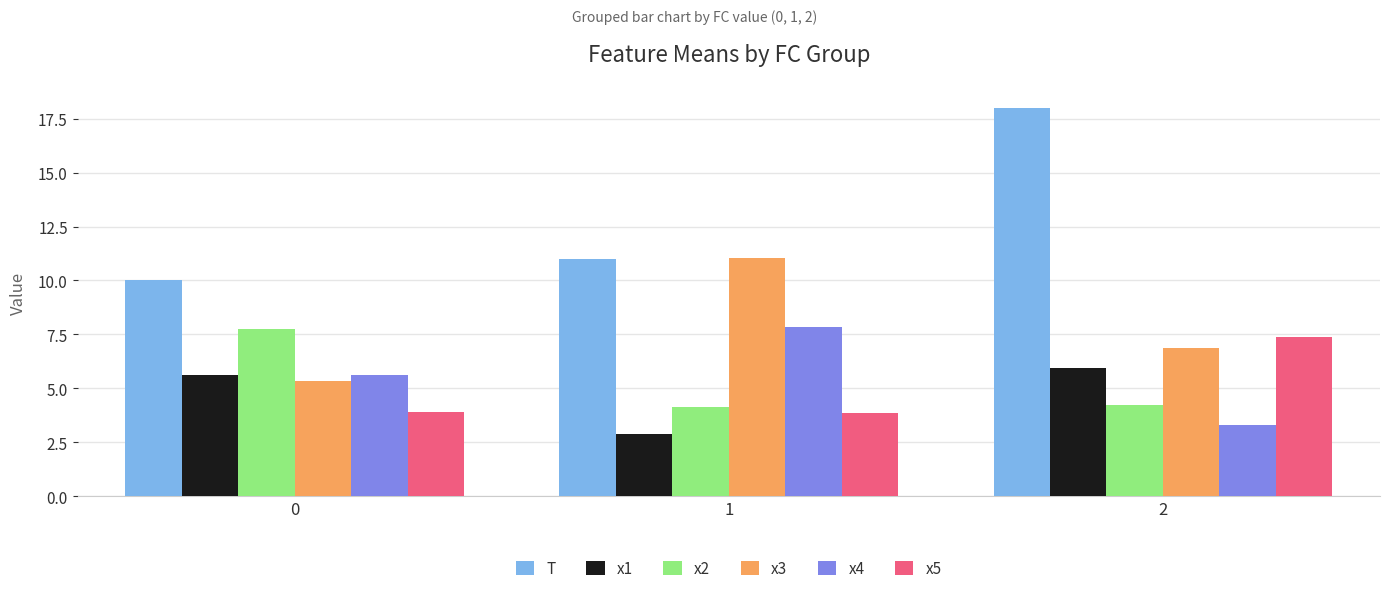

What is the value of the x5 bar at the 1st from the left?

3.9